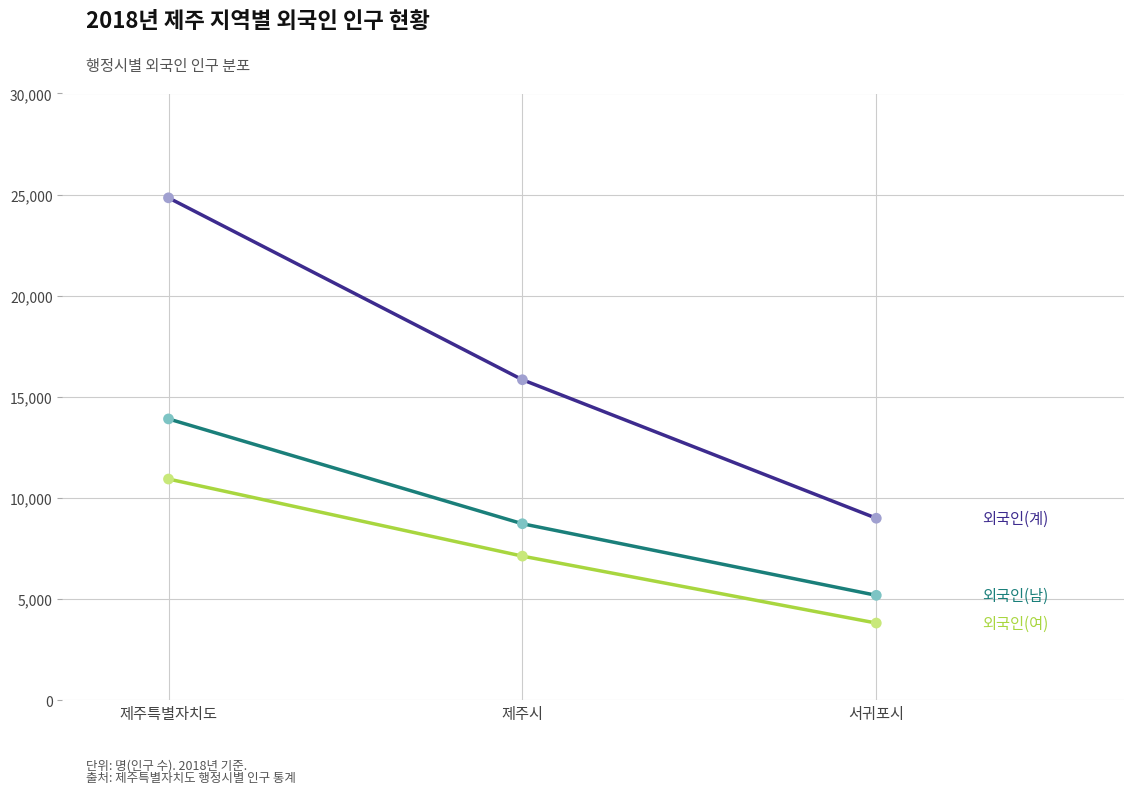

What is the difference between the highest and lowest values at 서귀포시?

5184